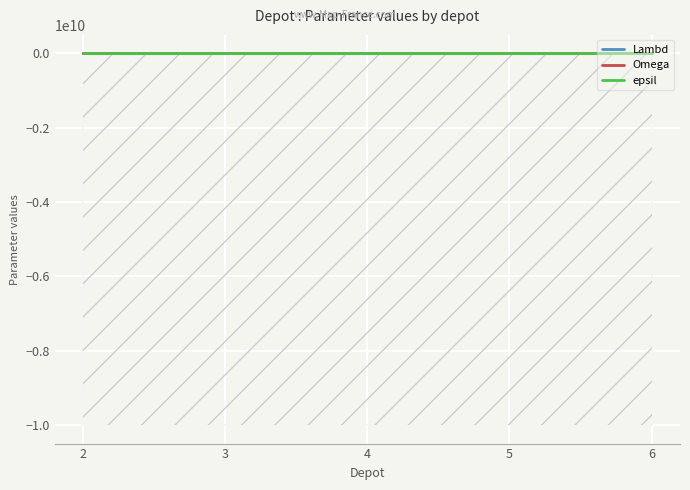

Reading right to left, what are all the values shown in this chart?

Lambd: 6=1	5=1	4=1	3=1	2=75
Omega: 6=200	5=200	4=200	3=200	2=12500
epsil: 6=7	5=7	4=7	3=7	2=0